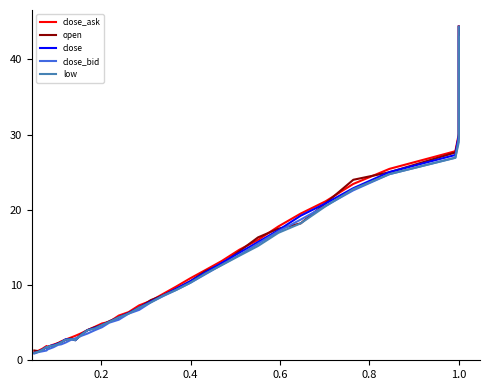

How many data points in close are less than 7?

19